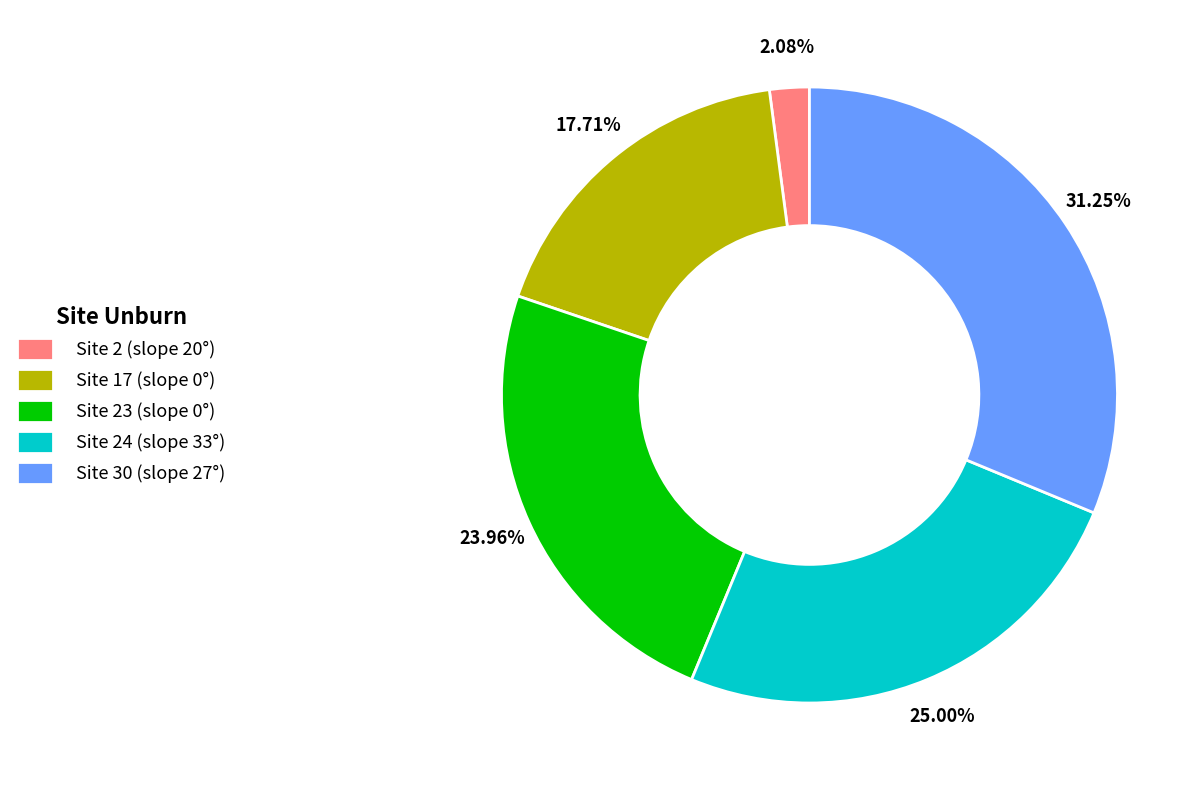

What percentage do Site 17 (slope 0°) and Site 24 (slope 33°) together represent?

42.7%